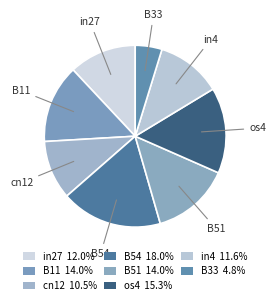

What is the smallest slice in the pie chart?

B33